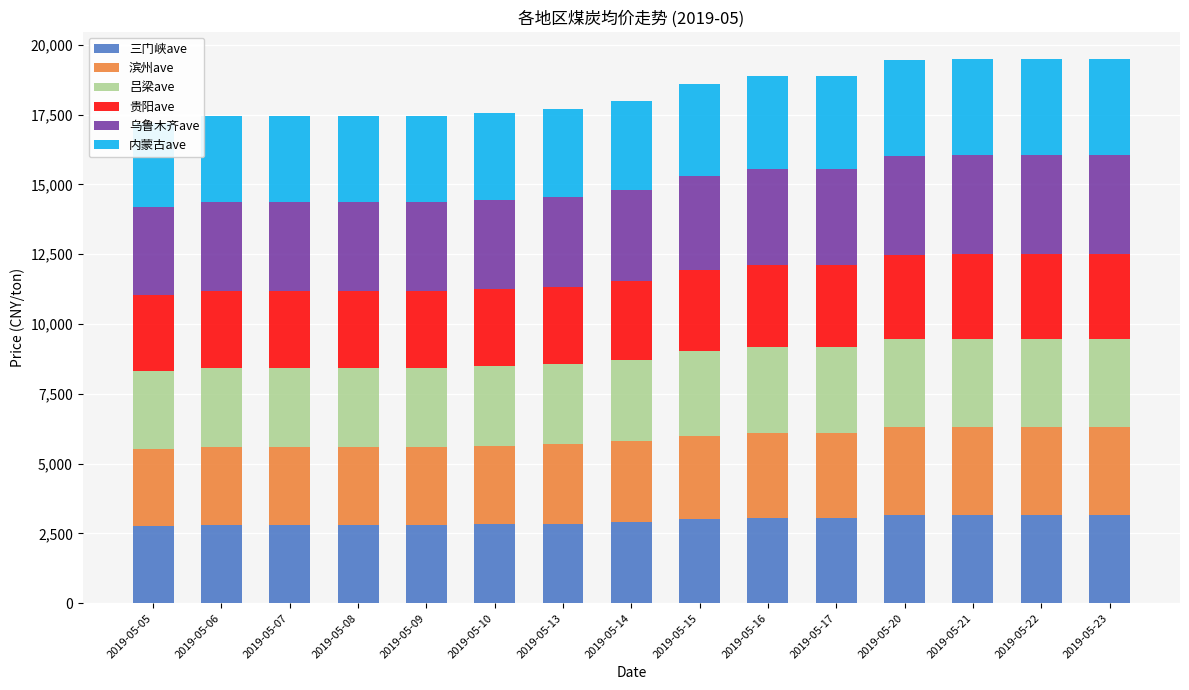

The 吕梁ave series shows 663 at 2019-05-15. True or false?

False